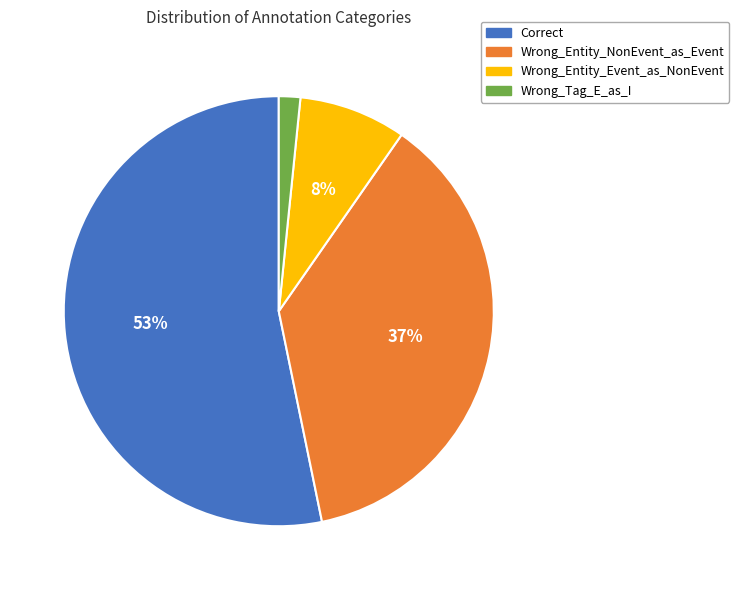

To the nearest percent, what is the average slice percentage?

25%